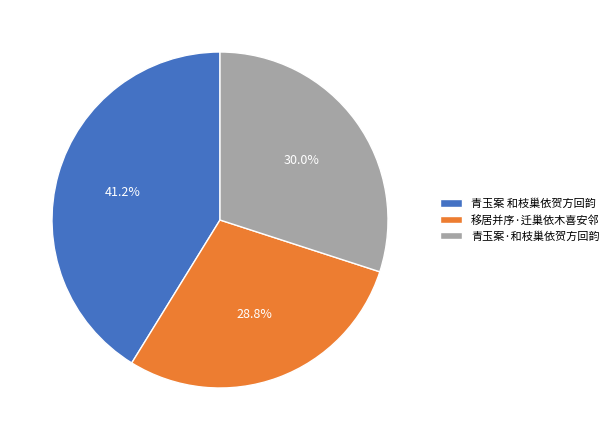

To the nearest percent, what is the difference between the 青玉案·和枝巢依贺方回韵 and 青玉案 和枝巢依贺方回韵 slice percentages?

11%